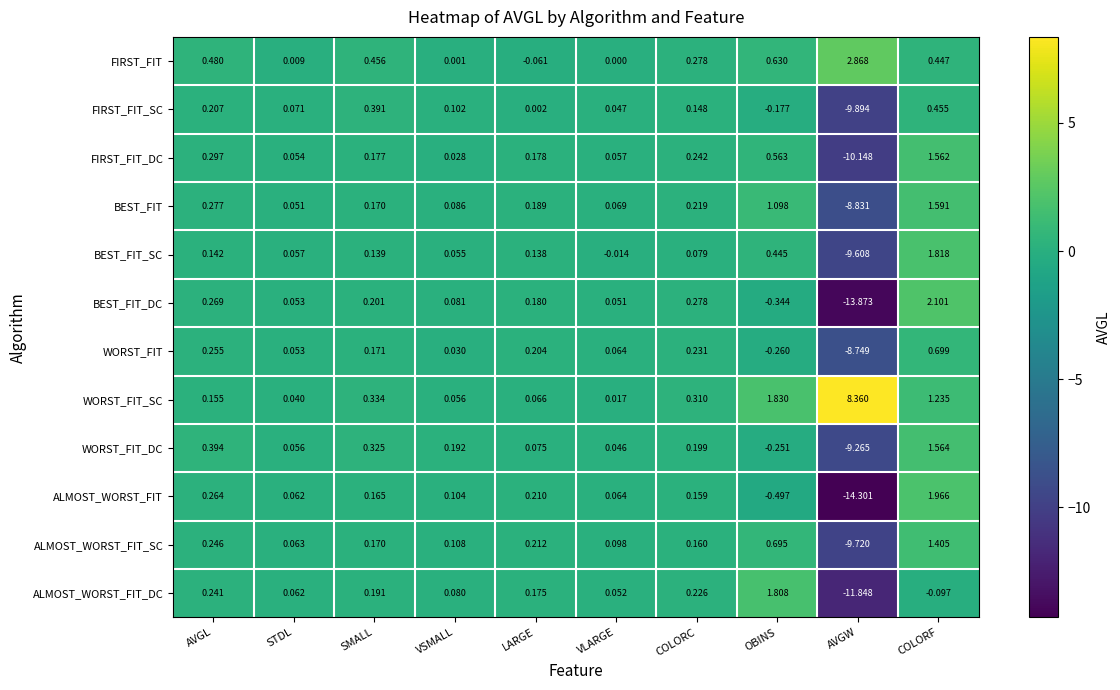

At which label is WORST_FIT_DC closest to -3?

OBINS